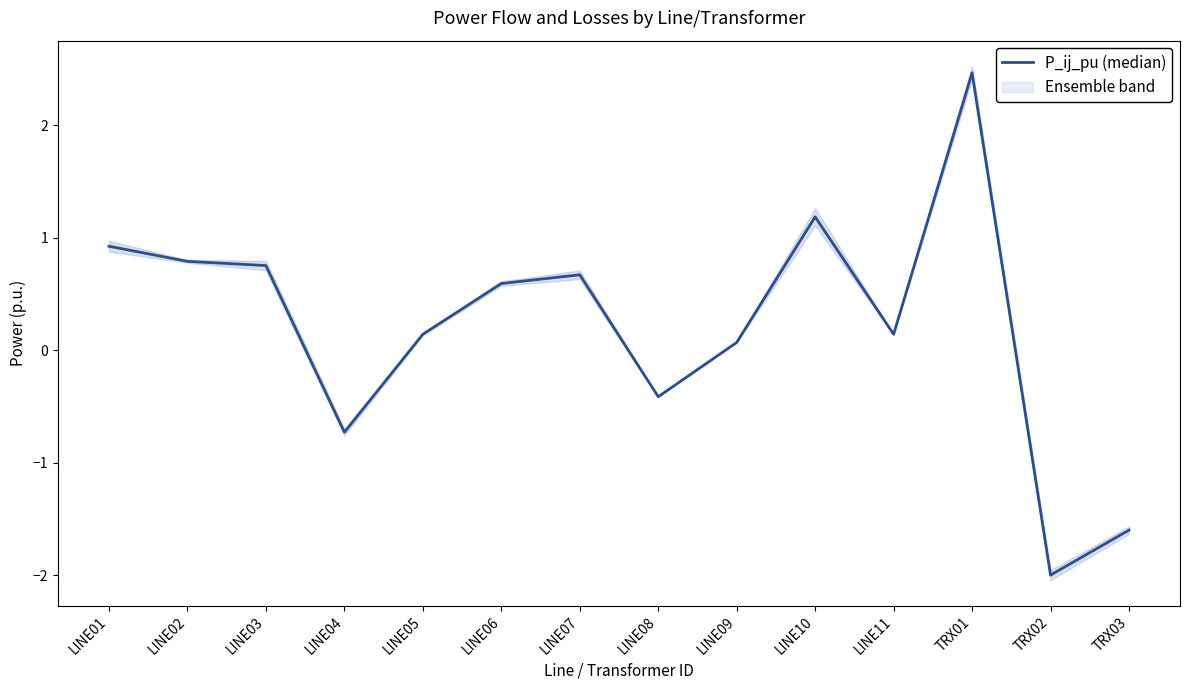

At which category does the data reach its first local valley?

LINE04